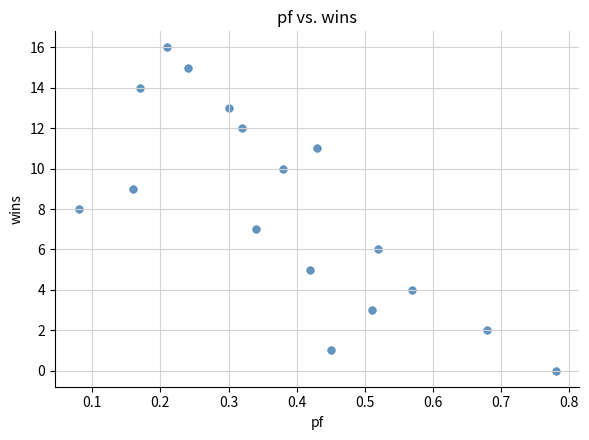

Count the number of points in this scatter plot.

17